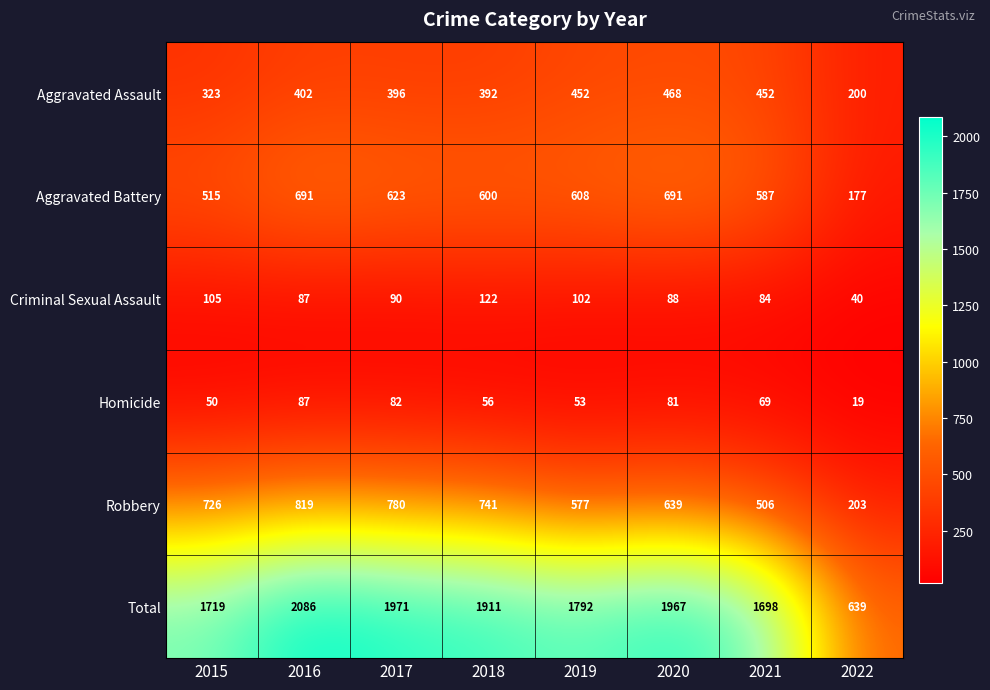

Which series has the widest spread of values?

Total